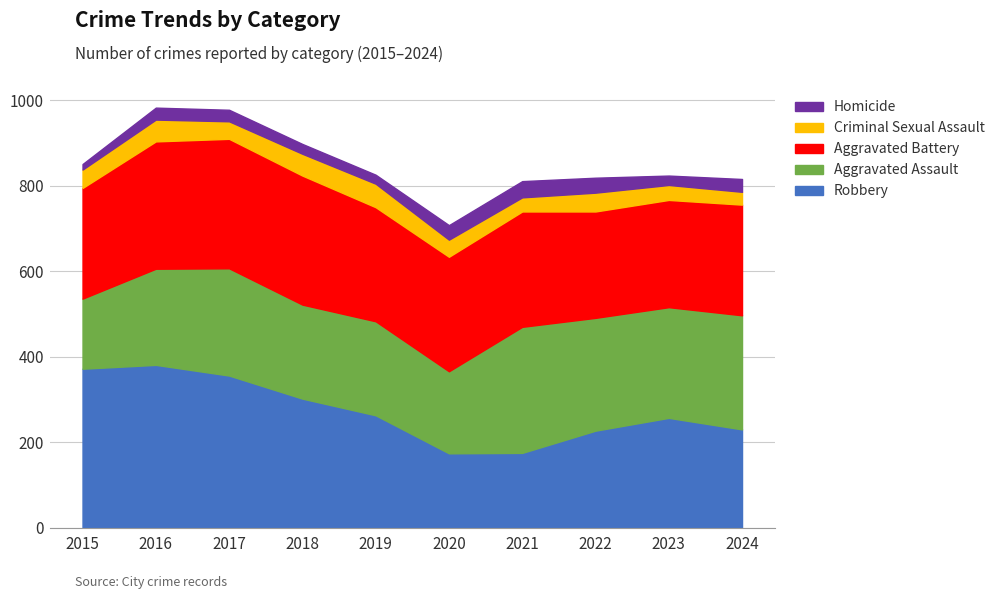

Does the chart display data point markers on the line(s)?

No